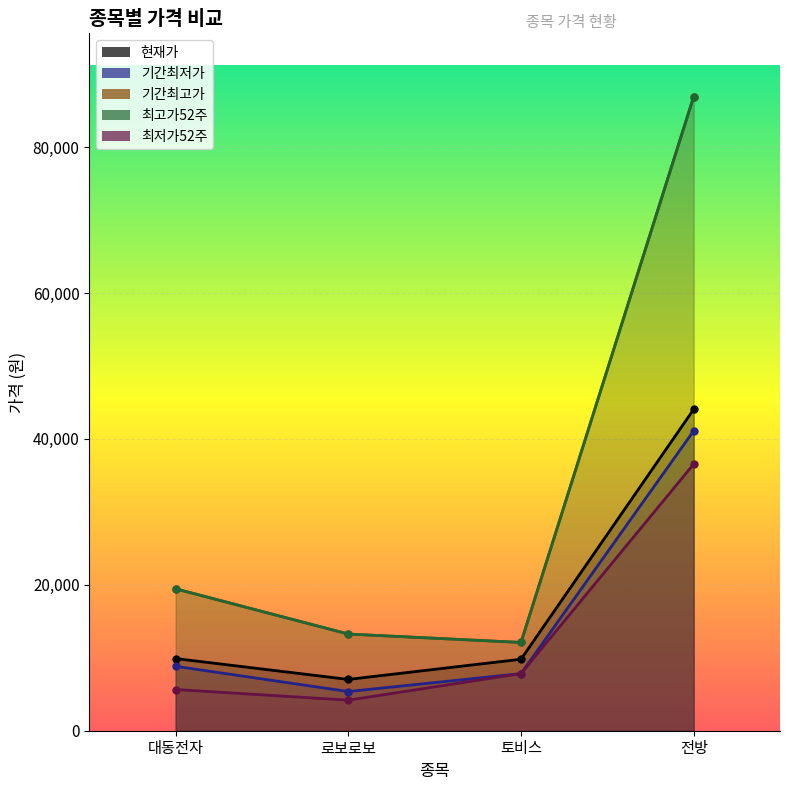

True or false: 최고가52주 and 기간최저가 cross at least once.

False